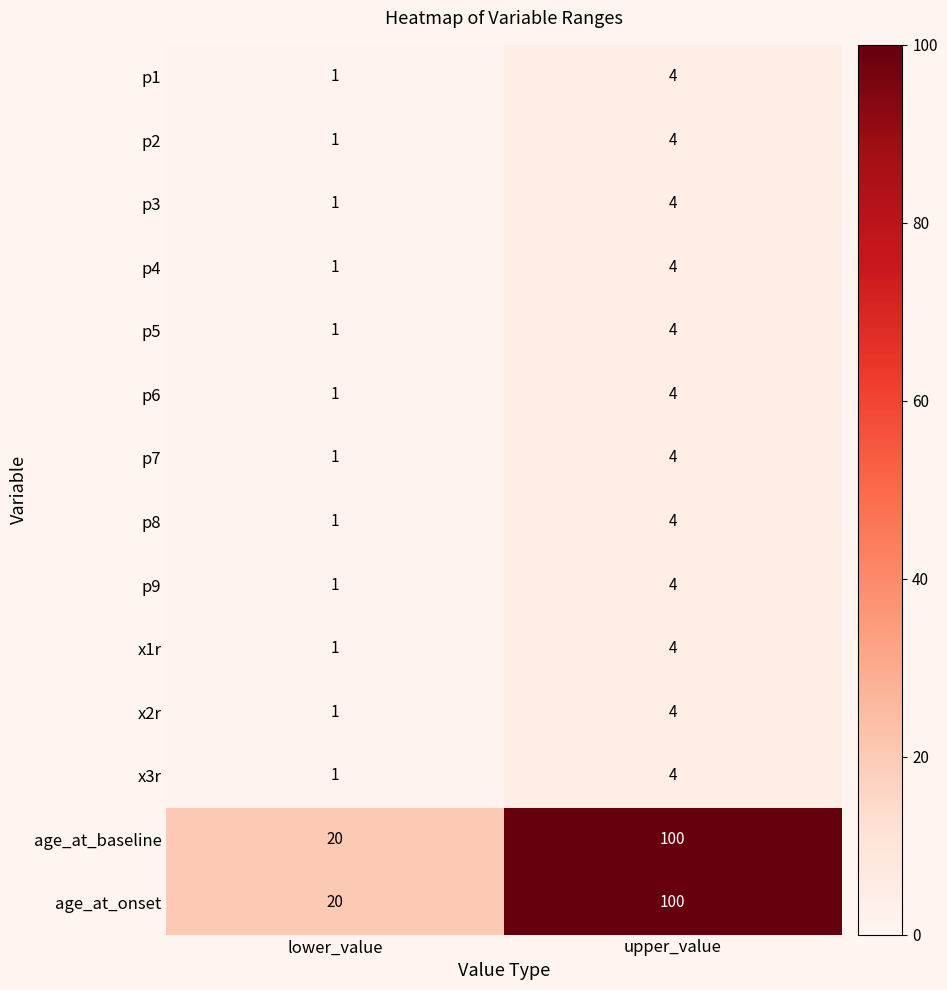

What is the total value across all series at lower_value?

52